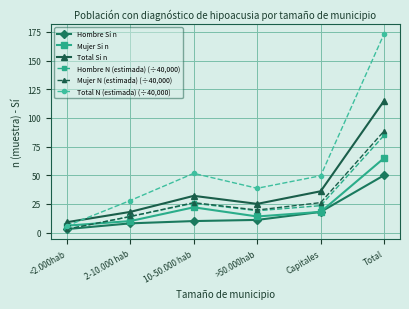

Which series has the largest total across all categories?

Total N (estimada) (÷40,000)